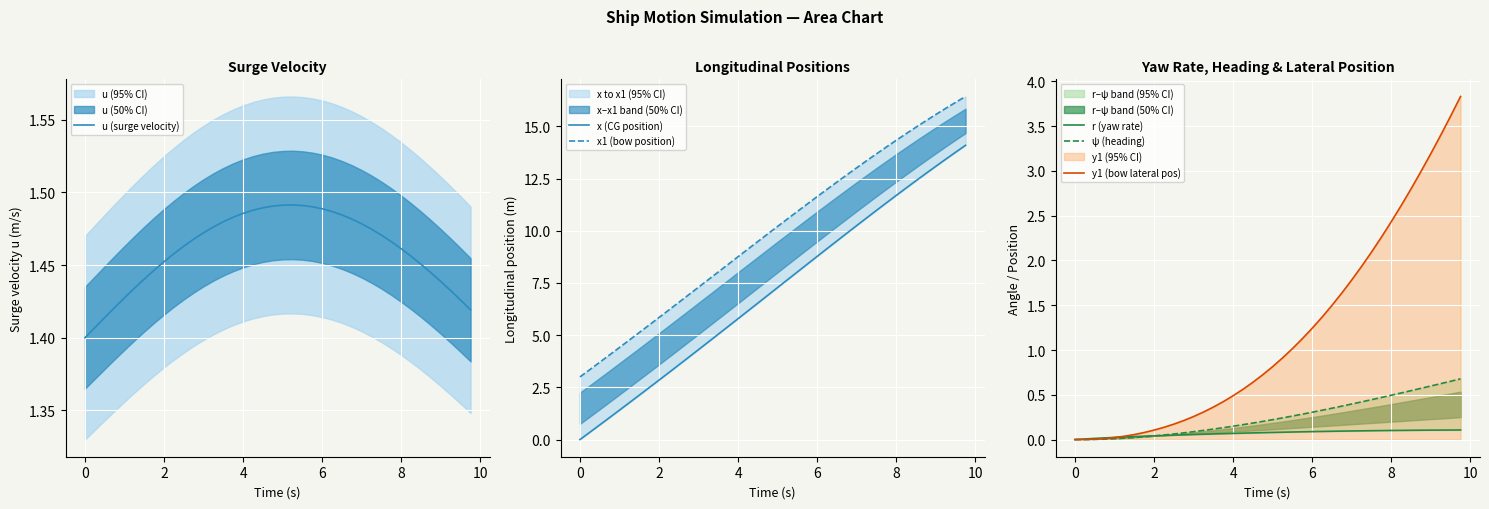

Reading left to right, extract all data points from this chart.

u (surge velocity): 1.4	1.4	1.4	1.4	1.4	1.4	1.4	1.4	1.5	1.5	1.5	1.5	1.5	1.5	1.5	1.5	1.5	1.5	1.5	1.5	1.5	1.5	1.5	1.5	1.5	1.5	1.5	1.5	1.5	1.5	1.5	1.5	1.5	1.5	1.5	1.4	1.4	1.4	1.4	1.4
x (CG position): 0.0	0.3	0.7	1.1	1.4	1.8	2.1	2.5	2.8	3.2	3.6	3.9	4.3	4.7	5.0	5.4	5.8	6.2	6.5	6.9	7.3	7.7	8.0	8.4	8.8	9.1	9.5	9.9	10.2	10.6	11.0	11.3	11.7	12.0	12.4	12.7	13.1	13.4	13.8	14.1
x1 (bow position): 3.0	3.4	3.7	4.1	4.4	4.8	5.1	5.5	5.8	6.2	6.6	6.9	7.3	7.7	8.0	8.4	8.8	9.1	9.5	9.8	10.2	10.6	10.9	11.3	11.6	12.0	12.3	12.7	13.0	13.4	13.7	14.0	14.3	14.6	15.0	15.3	15.6	15.9	16.1	16.4
r (yaw rate): 0.0	0.0	0.0	0.0	0.0	0.0	0.0	0.0	0.0	0.0	0.0	0.1	0.1	0.1	0.1	0.1	0.1	0.1	0.1	0.1	0.1	0.1	0.1	0.1	0.1	0.1	0.1	0.1	0.1	0.1	0.1	0.1	0.1	0.1	0.1	0.1	0.1	0.1	0.1	0.1
ψ (heading): 0.0	0.0	0.0	0.0	0.0	0.0	0.0	0.0	0.0	0.1	0.1	0.1	0.1	0.1	0.1	0.1	0.1	0.2	0.2	0.2	0.2	0.2	0.3	0.3	0.3	0.3	0.4	0.4	0.4	0.4	0.4	0.5	0.5	0.5	0.5	0.6	0.6	0.6	0.7	0.7
y1 (bow lateral pos): 0.0	0.0	0.0	0.0	0.0	0.0	0.1	0.1	0.1	0.1	0.2	0.2	0.3	0.3	0.4	0.4	0.5	0.6	0.6	0.7	0.8	0.9	1.0	1.1	1.2	1.4	1.5	1.6	1.8	1.9	2.1	2.3	2.4	2.6	2.8	3.0	3.2	3.4	3.6	3.8